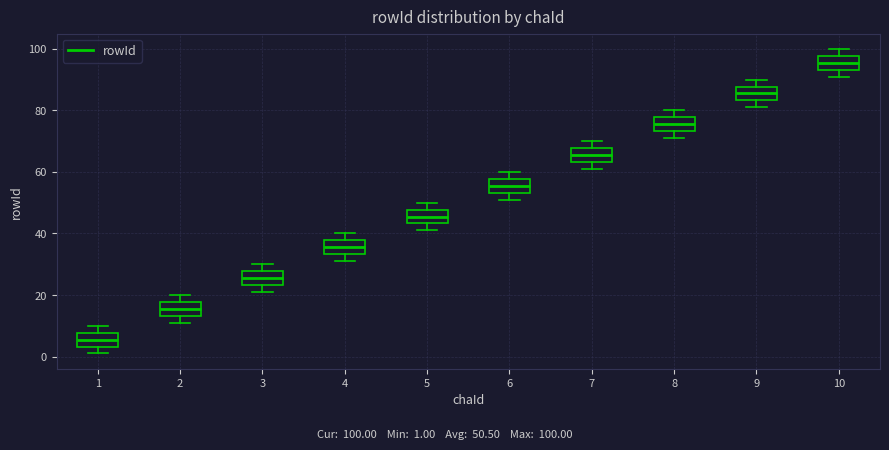

Where is the upper edge of the box at x = 1 on the y-axis? The values are not printed on the chart, so give them approximately, as read against the axis.

8